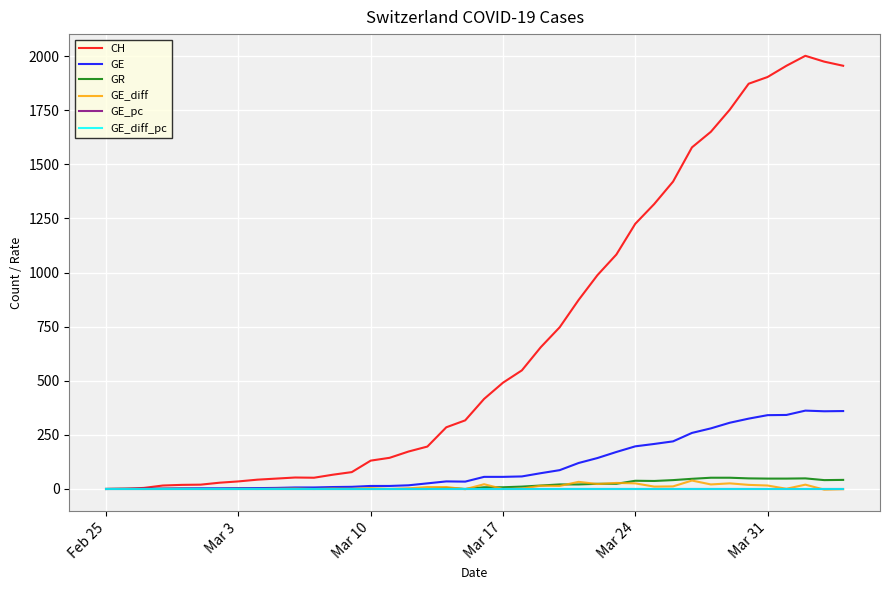

Is this an area chart (filled region under the line)?

No